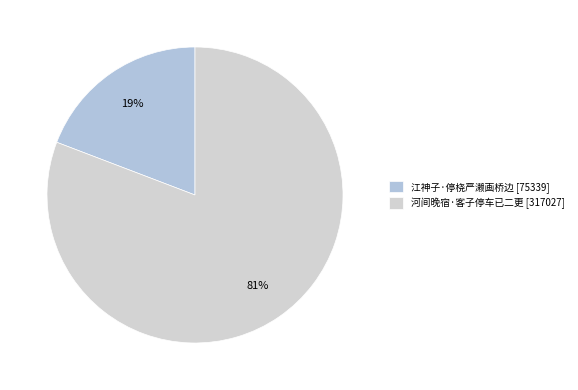

Which slice is the largest?

河间晚宿·客子停车已二更